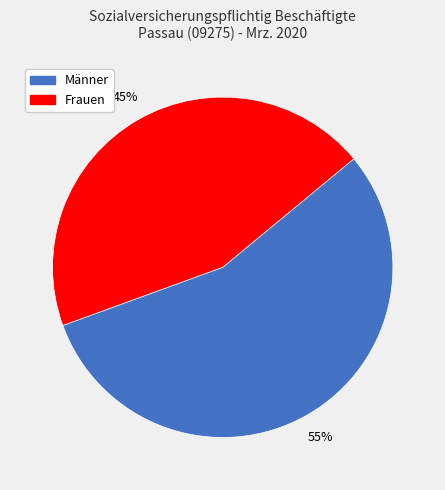

To the nearest percent, what is the average slice percentage?

50%